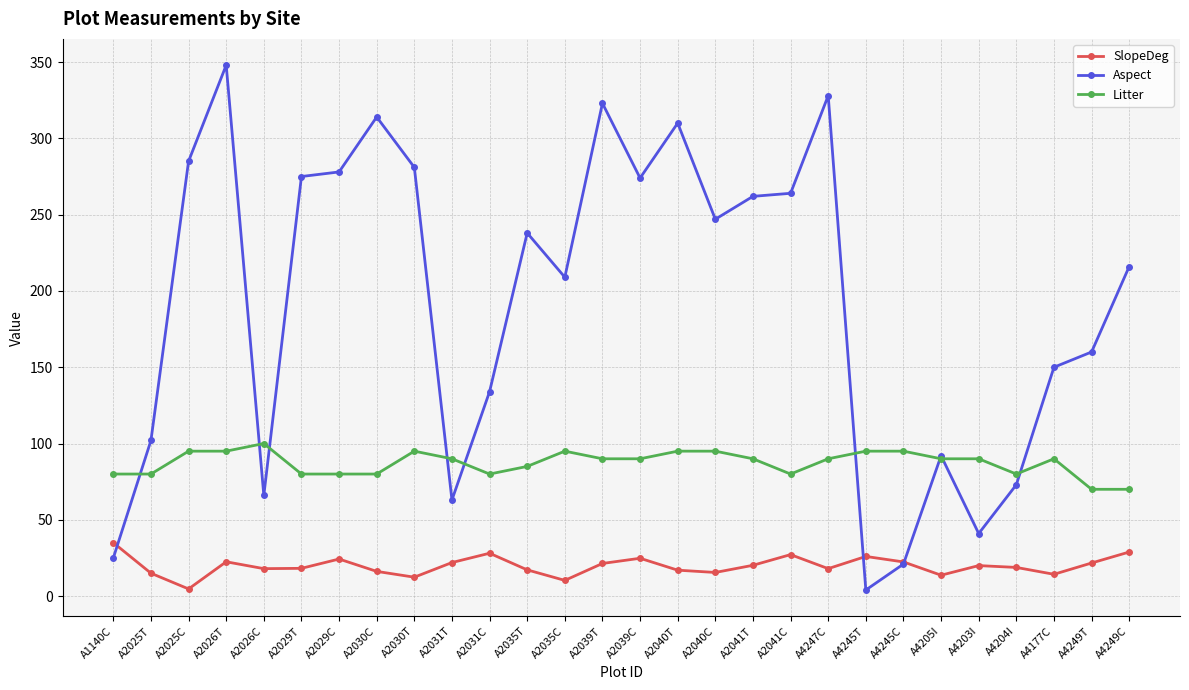

List the series in order of their overall mean, lowest first.

SlopeDeg, Litter, Aspect